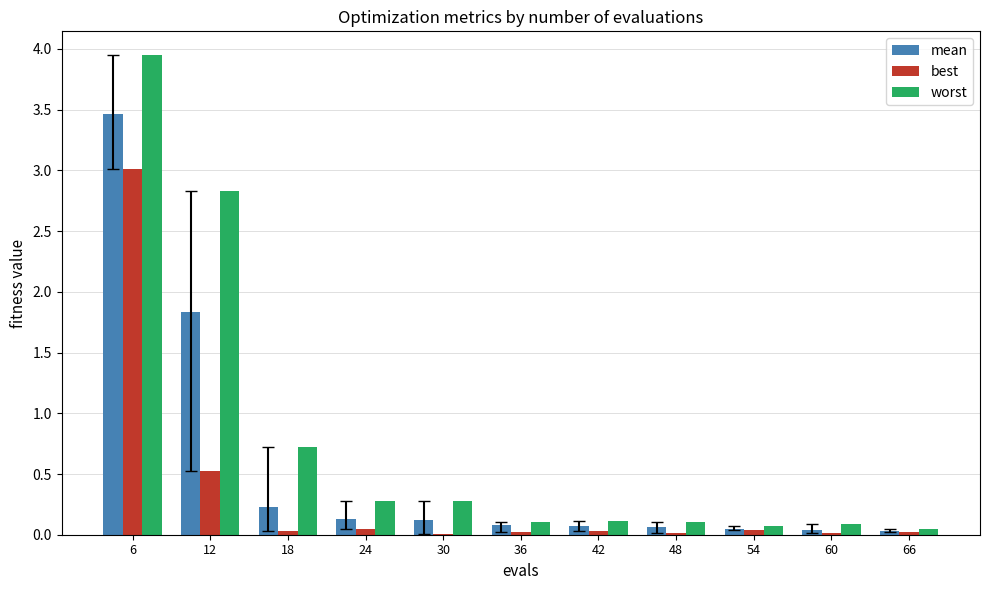

The value of best at 42 is 0.0. True or false?

True